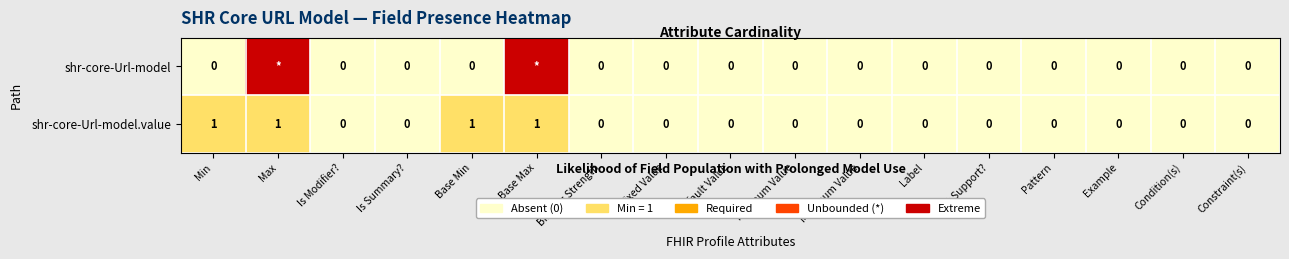

How many values in shr-core-Url-model.value are above zero?

4